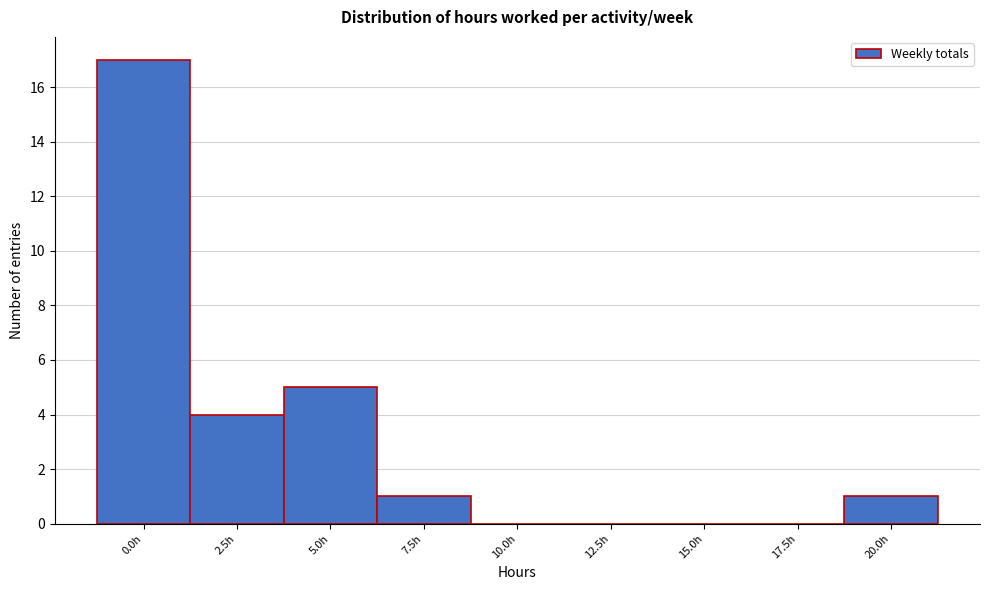

Reading left to right, what are all the values shown in this chart?

0.0h=17	2.5h=4	5.0h=5	7.5h=1	10.0h=0	12.5h=0	15.0h=0	17.5h=0	20.0h=1